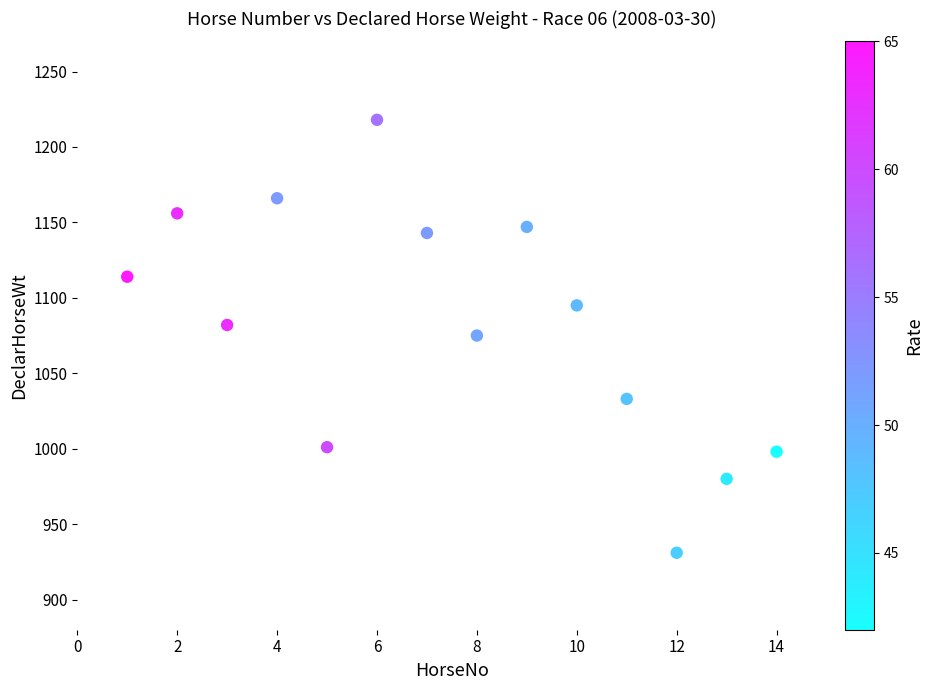

What is the range of Y values (max minus min)?

287